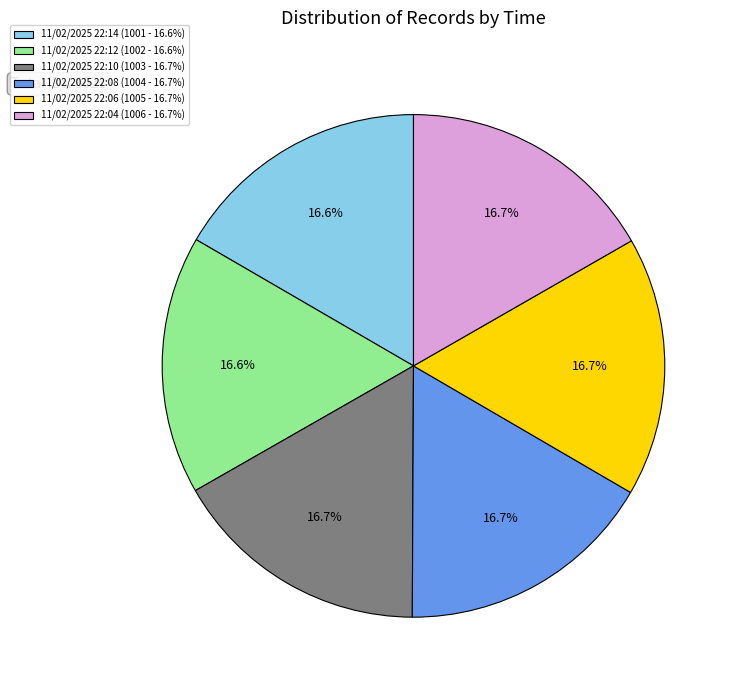

Does any single category account for the majority?

No